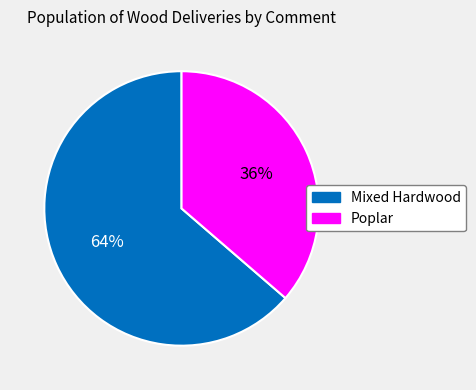

To the nearest percent, what is the average slice percentage?

50%